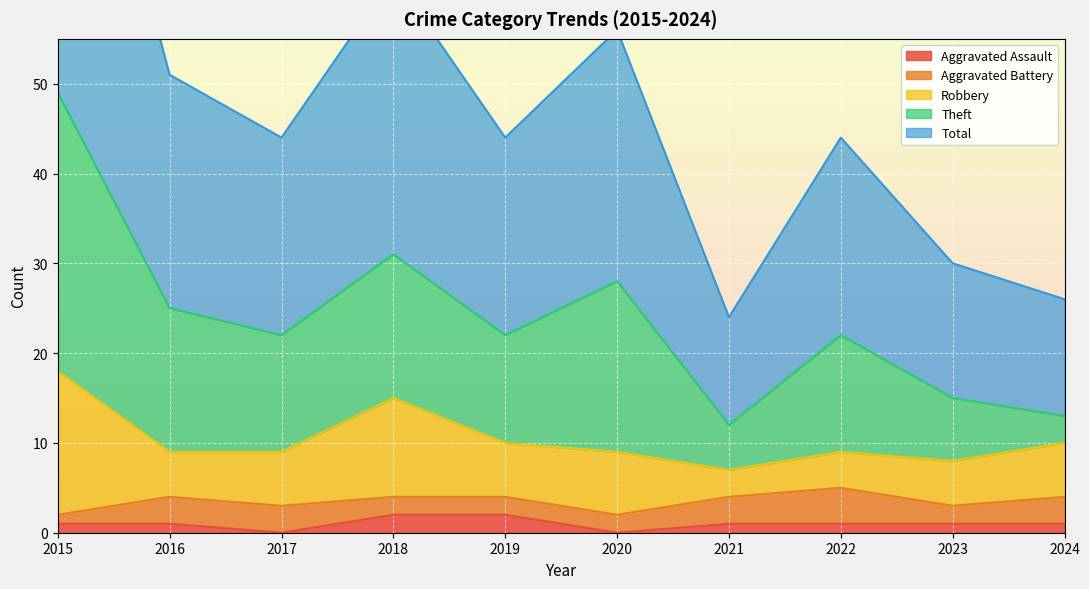

What is the sum of the Robbery values at 2019 and 2023?

11